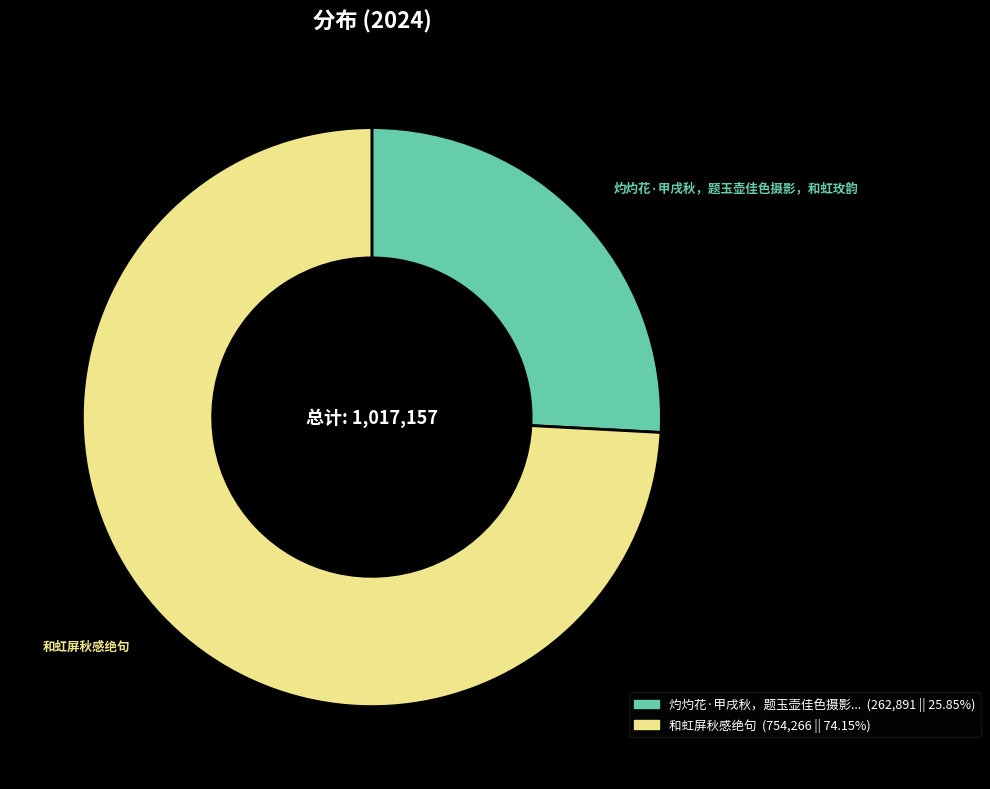

Does any single category account for the majority?

Yes